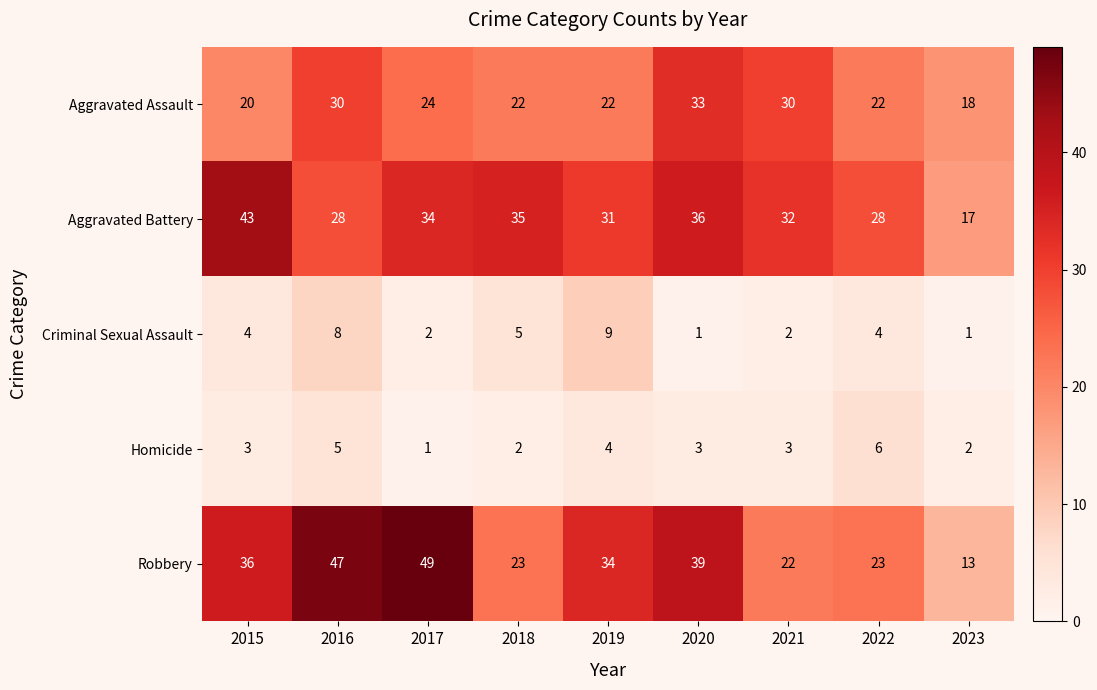

True or false: Aggravated Assault has a value of 30 at 2021.

True